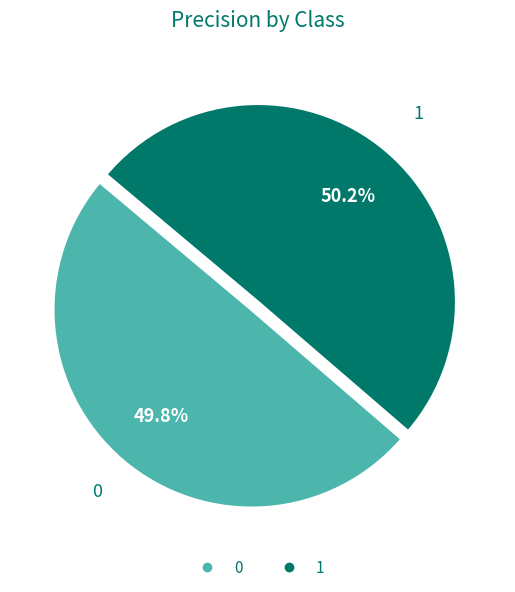

Count the number of slices in the pie.

2